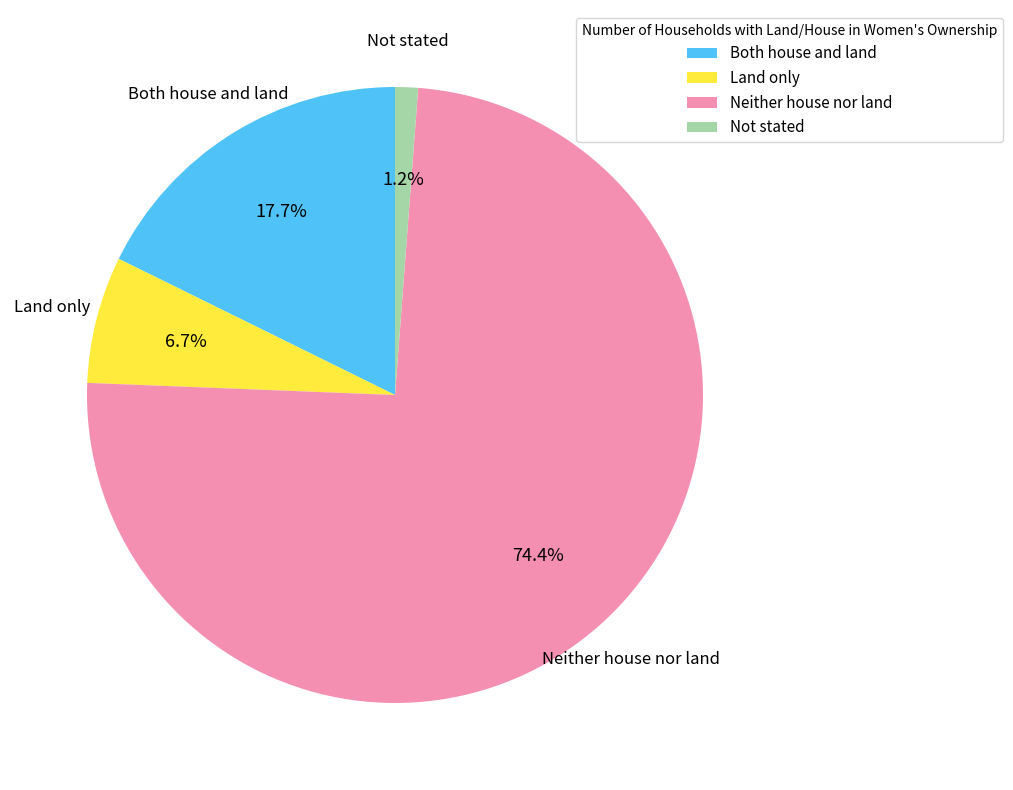

To the nearest percent, what percentage of the pie is Both house and land?

18%